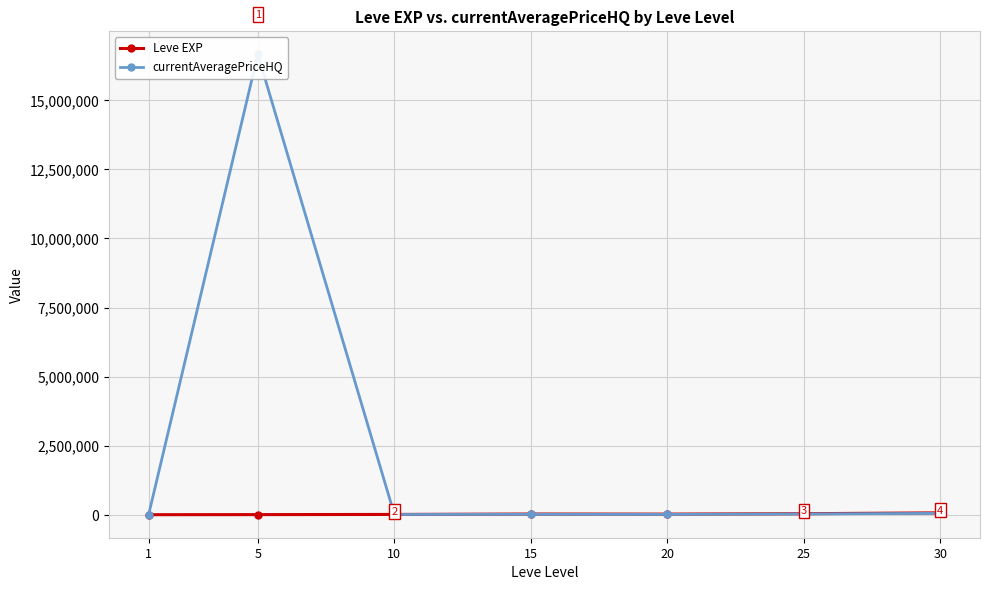

What is the value of the Leve EXP point at the 1st from the left?

630